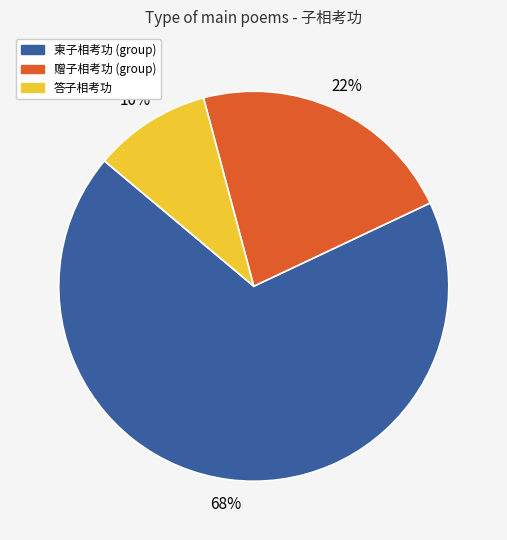

To the nearest percent, what is the average slice percentage?

33%